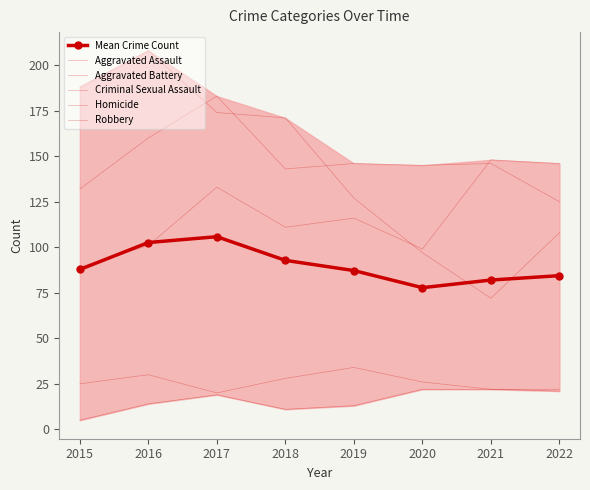

The value of Aggravated Battery at 2015 is 34.6. True or false?

False